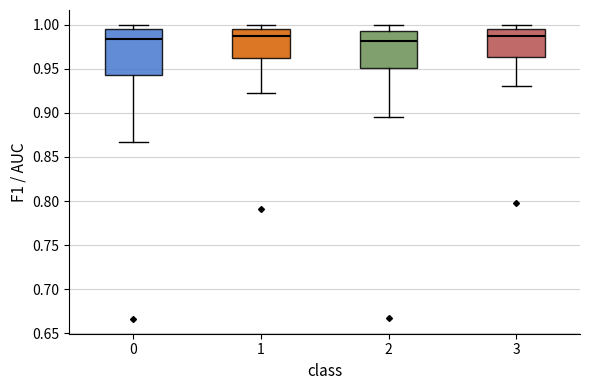

Reading left to right, read every box against the y-axis: the position of its median line, the range the box covers, and the ends of its whiskers. The values are not printed on the chart, so give them approximately, as read against the axis.

0: median 0.985, box 0.940 to 0.995, whiskers 0.865 to 1.000
1: median 0.985, box 0.960 to 0.995, whiskers 0.925 to 1.000
2: median 0.980, box 0.950 to 0.990, whiskers 0.895 to 1.000
3: median 0.990, box 0.965 to 0.995, whiskers 0.930 to 1.000